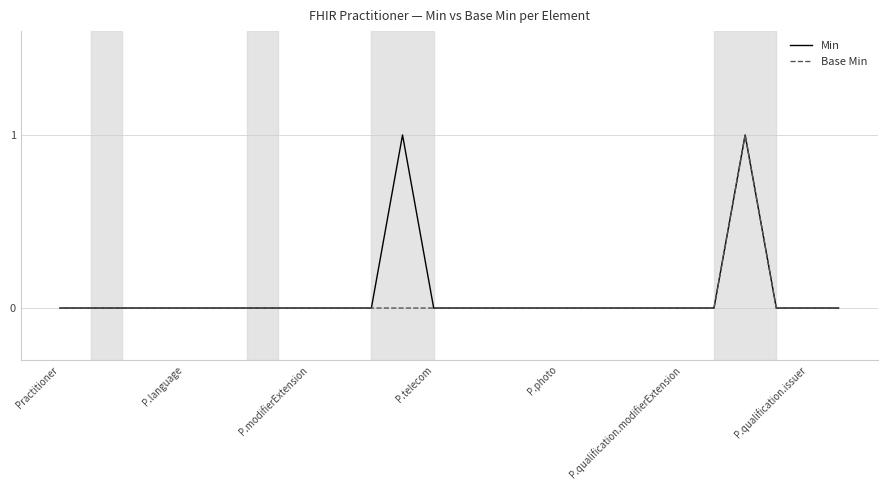

True or false: Base Min has a value of 0 at Practitioner.

True